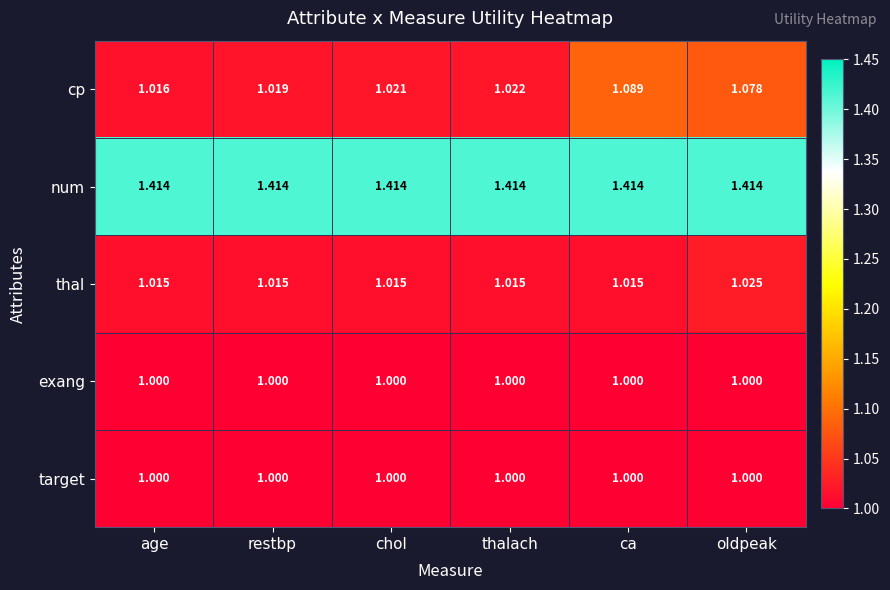

Is the value of target at age greater than the value of thal at age?

No